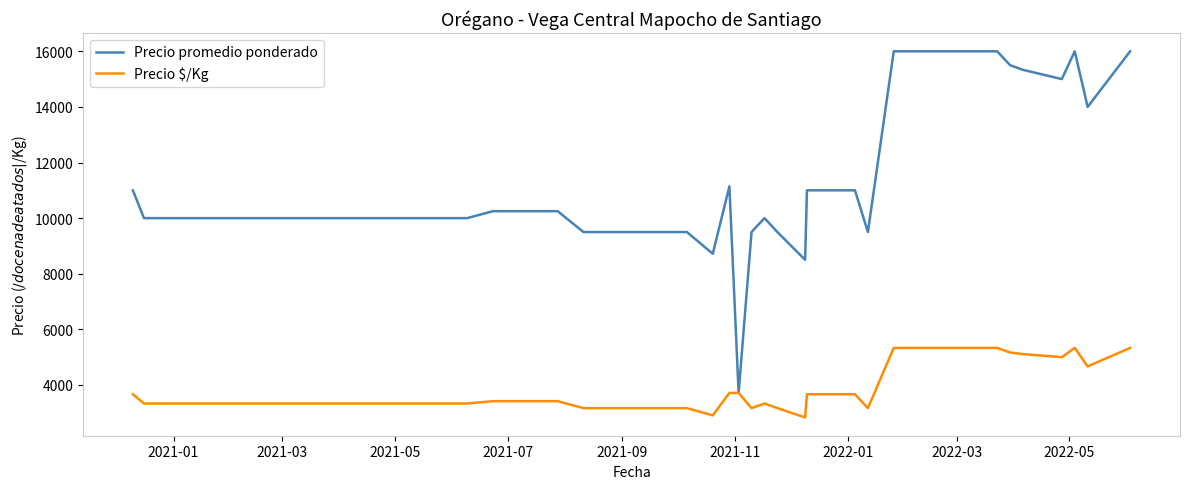

Rank the series by their average value, from lowest to highest.

Precio $/Kg, Precio promedio ponderado